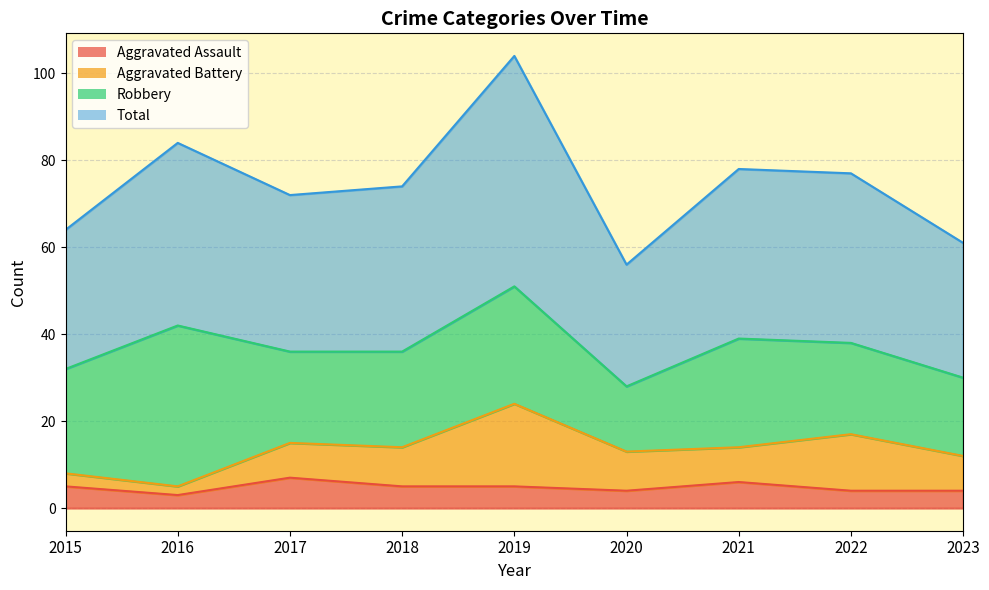

Does the chart have visible grid lines?

Yes